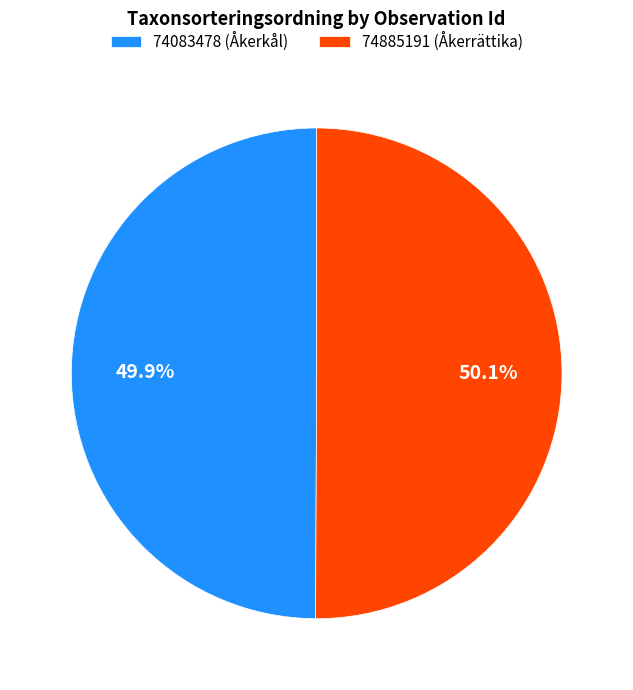

To the nearest percent, what is the average slice percentage?

50%